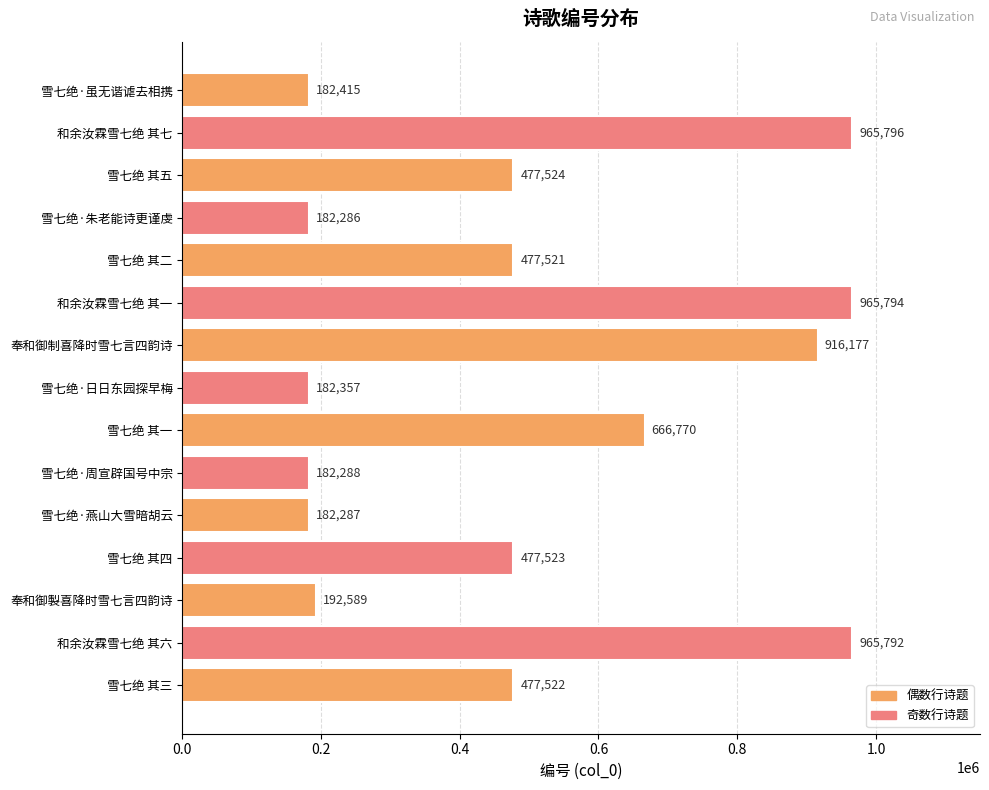

Between 雪七绝 其四 and 雪七绝·日日东园探早梅, which is larger?

雪七绝 其四